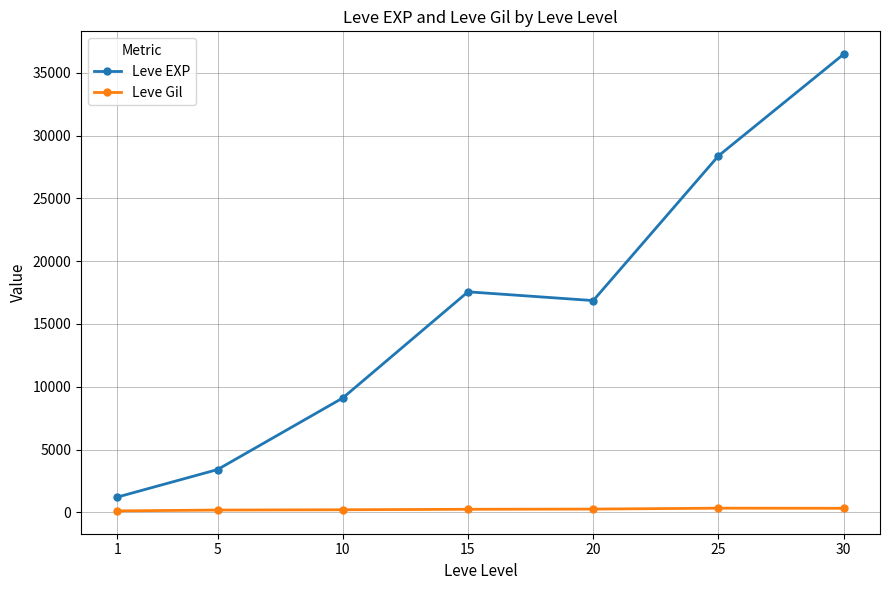

How many categories are shown in the chart?

7